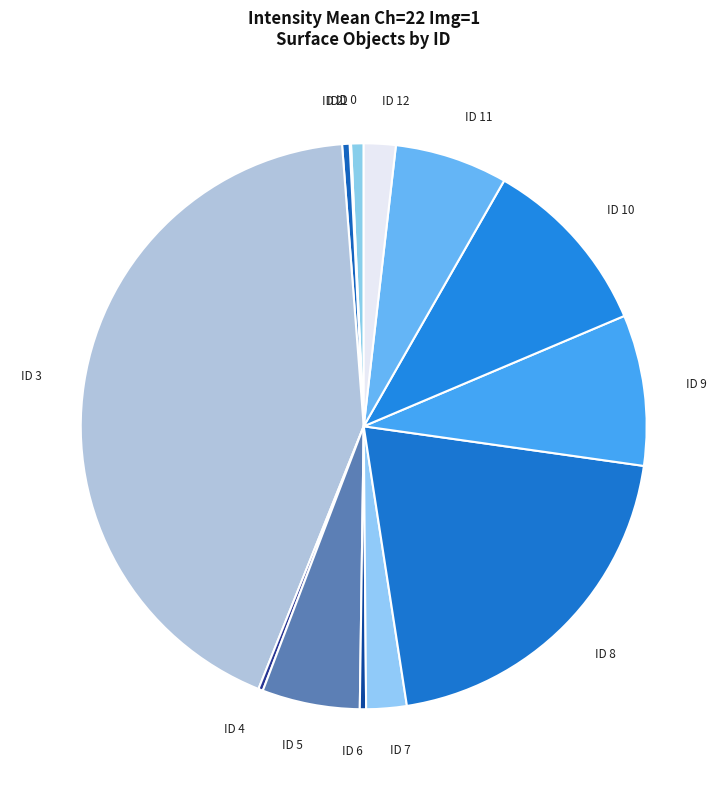

Approximately how many times larger is the value at ID 9 compared to ID 6?

24.1